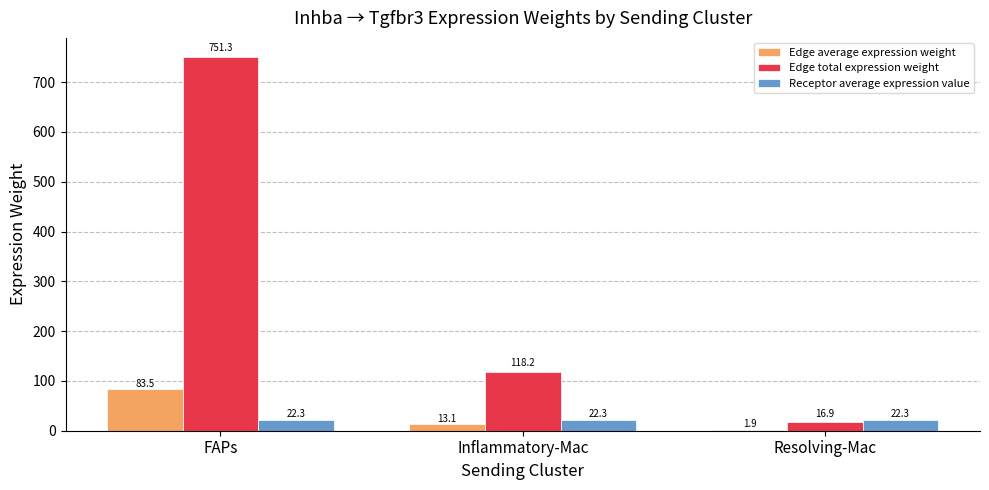

Read the Edge total expression weight value at Resolving-Mac.

16.9